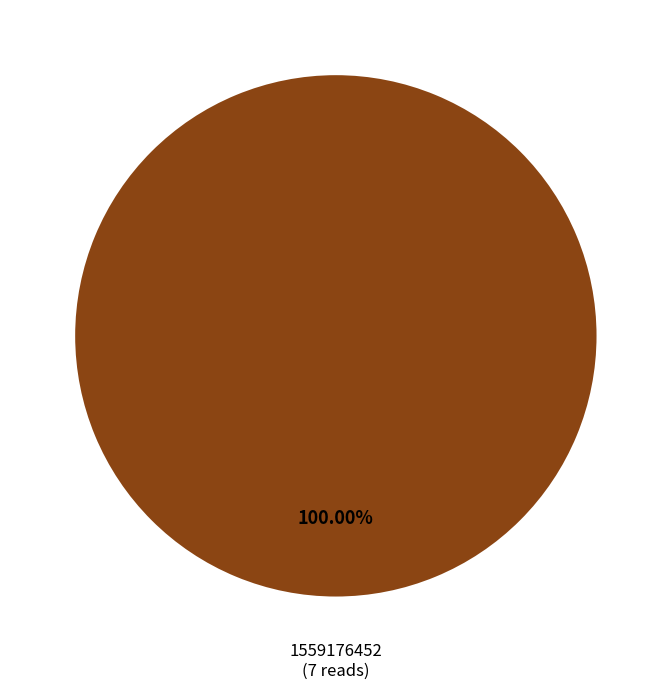

Is there a majority slice in this chart?

Yes